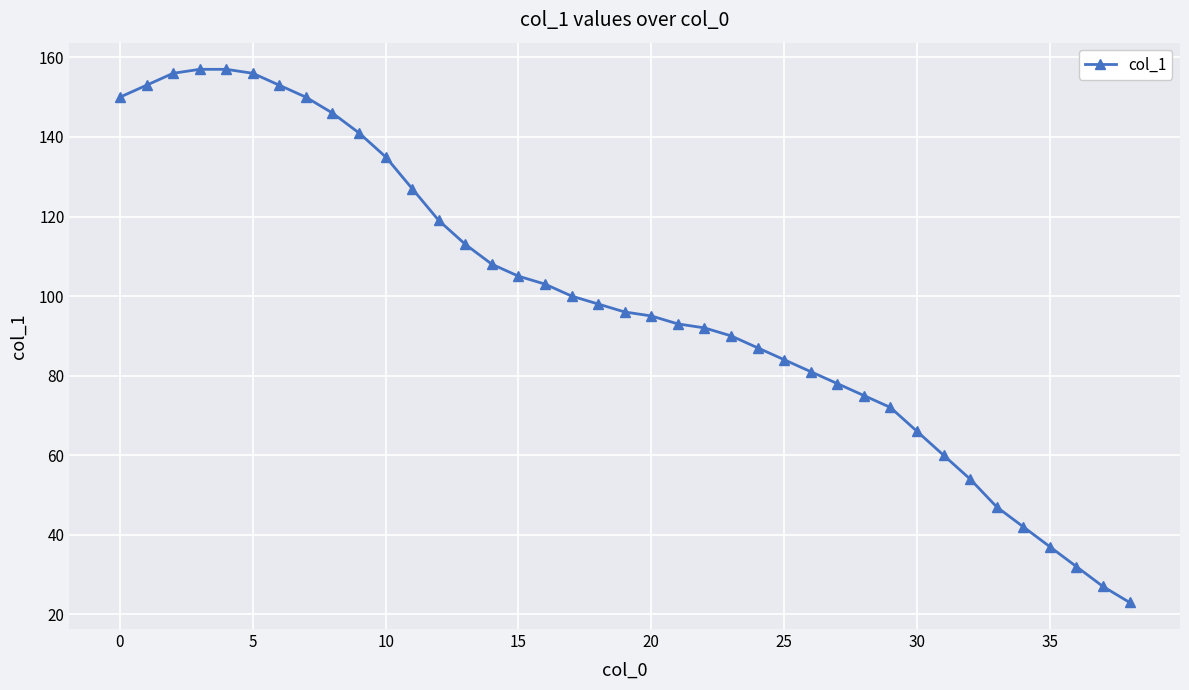

What is the difference between the second highest and minimum values?

134